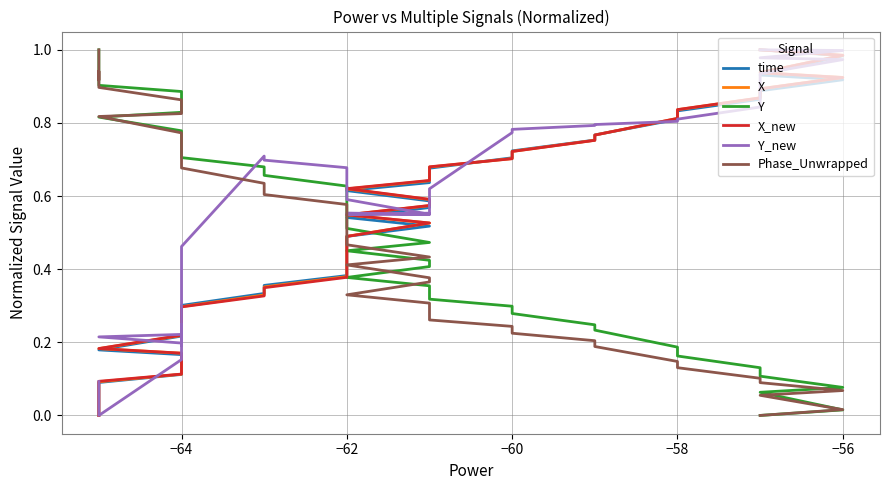

Reading right to left, what are all the values shown in this chart?

time: 1.0	1.0	0.9	0.9	0.9	0.9	0.8	0.8	0.8	0.8	0.7	0.7	0.7	0.6	0.6	0.6	0.6	0.5	0.5	0.5	0.4	0.4	0.4	0.4	0.4	0.3	0.3	0.3	0.3	0.2	0.2	0.2	0.2	0.1	0.1	0.1	0.1	0.0	0.0	0.0
X: 1.0	1.0	0.9	0.9	0.9	0.9	0.8	0.8	0.8	0.8	0.7	0.7	0.7	0.6	0.6	0.6	0.6	0.5	0.5	0.5	0.4	0.4	0.4	0.4	0.4	0.3	0.3	0.3	0.3	0.2	0.2	0.2	0.2	0.1	0.1	0.1	0.1	0.0	0.0	0.0
Y: 0.0	0.0	0.1	0.1	0.1	0.1	0.2	0.2	0.2	0.2	0.3	0.3	0.3	0.4	0.4	0.4	0.4	0.5	0.5	0.5	0.6	0.6	0.6	0.6	0.7	0.7	0.7	0.7	0.7	0.8	0.8	0.8	0.8	0.9	0.9	0.9	0.9	1.0	1.0	1.0
X_new: 1.0	1.0	0.9	0.9	0.9	0.9	0.8	0.8	0.8	0.8	0.7	0.7	0.7	0.6	0.6	0.6	0.6	0.5	0.5	0.5	0.4	0.4	0.4	0.4	0.3	0.3	0.3	0.3	0.3	0.2	0.2	0.2	0.2	0.1	0.1	0.1	0.1	0.0	0.0	0.0
Y_new: 1.0	1.0	1.0	1.0	0.9	0.8	0.8	0.8	0.8	0.8	0.8	0.8	0.6	0.6	0.6	0.6	0.6	0.6	0.6	0.6	0.6	0.6	0.7	0.7	0.7	0.7	0.5	0.2	0.2	0.2	0.2	0.2	0.2	0.2	0.2	0.0	0.0	0.0	0.1	0.1
Phase_Unwrapped: 0.0	0.0	0.1	0.1	0.1	0.1	0.1	0.1	0.2	0.2	0.2	0.2	0.3	0.3	0.3	0.4	0.4	0.4	0.4	0.5	0.5	0.5	0.6	0.6	0.6	0.6	0.7	0.7	0.7	0.7	0.8	0.8	0.8	0.9	0.9	0.9	0.9	0.9	1.0	1.0